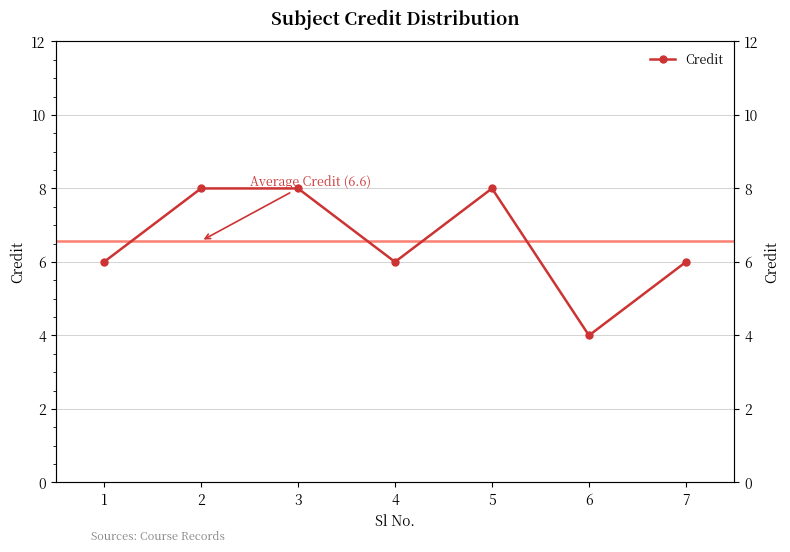

Count the number of data series in this chart.

1